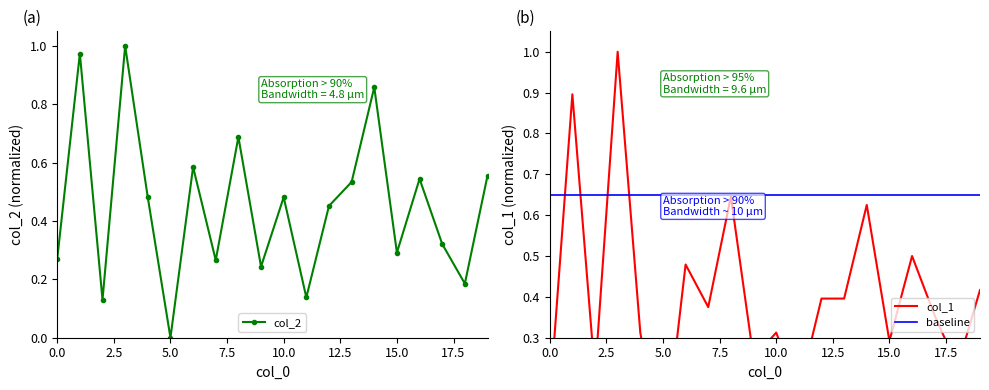

Between 19 and 17, which is larger?

19